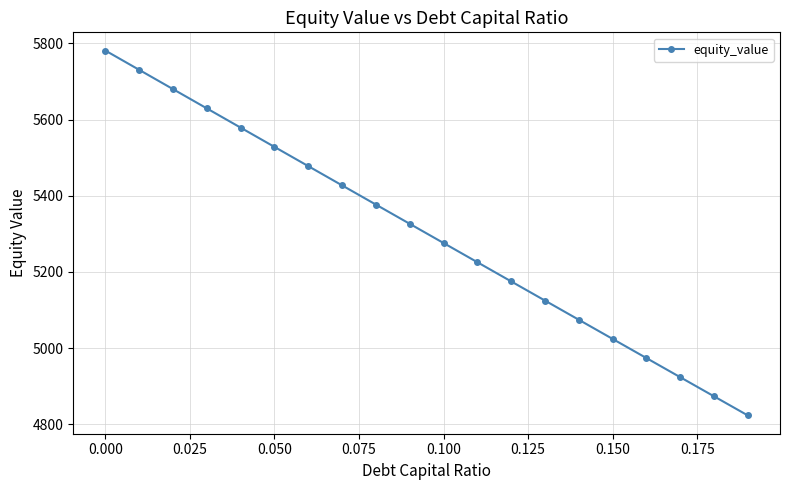

True or false: there are more than 1 points higher than both neighbors.

False